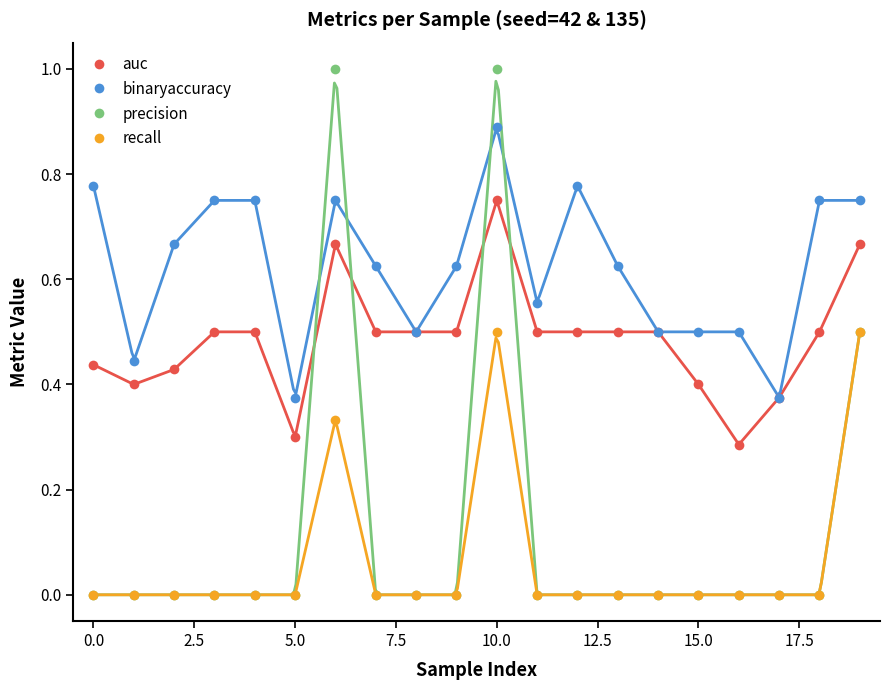

The binaryaccuracy series shows 0.4 at 10.0. True or false?

False